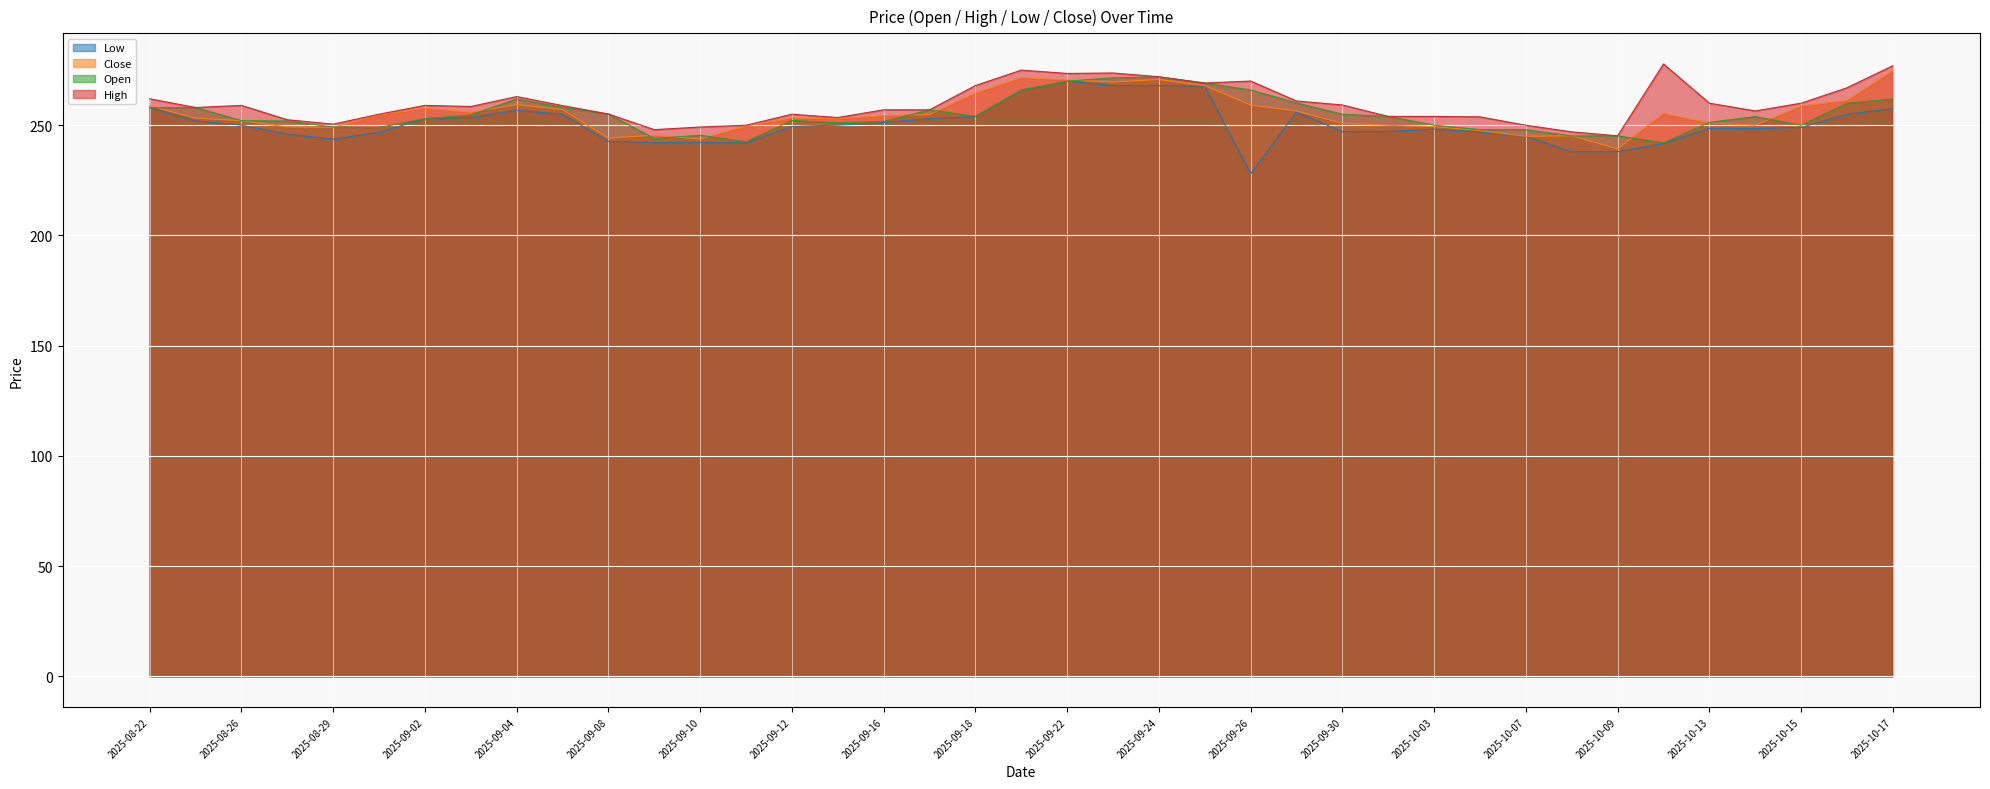

True or false: Low and Close intersect in this chart.

False